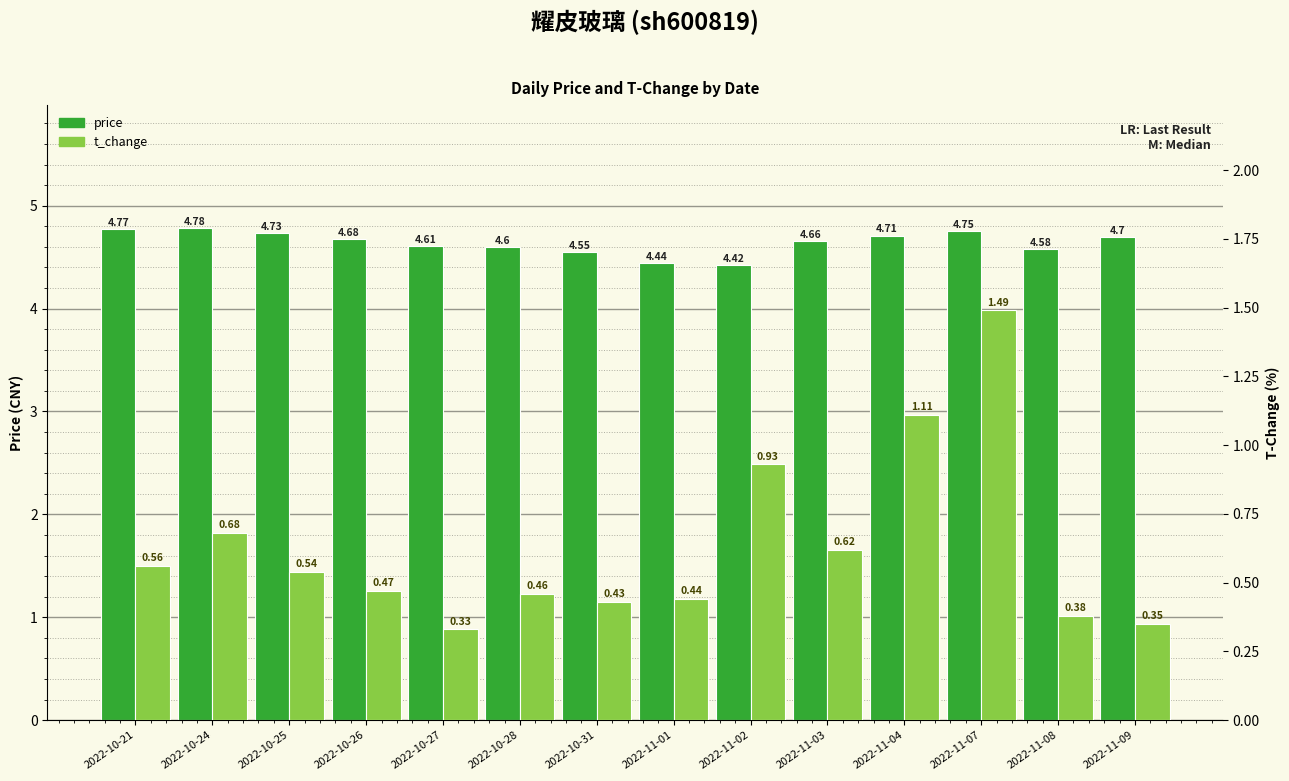

Between 2022-11-04 and 2022-11-07, which is larger?

2022-11-07